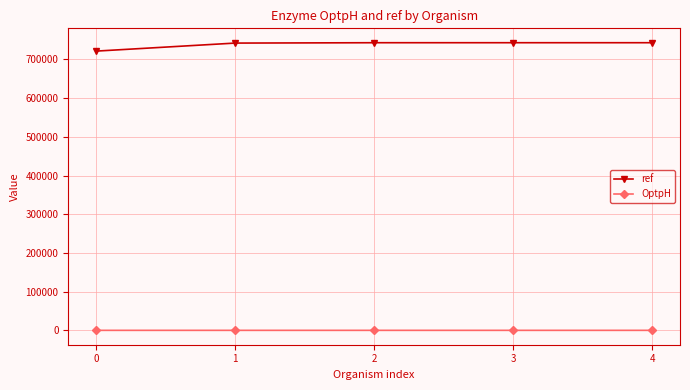

Which series has the largest range (max minus min)?

ref